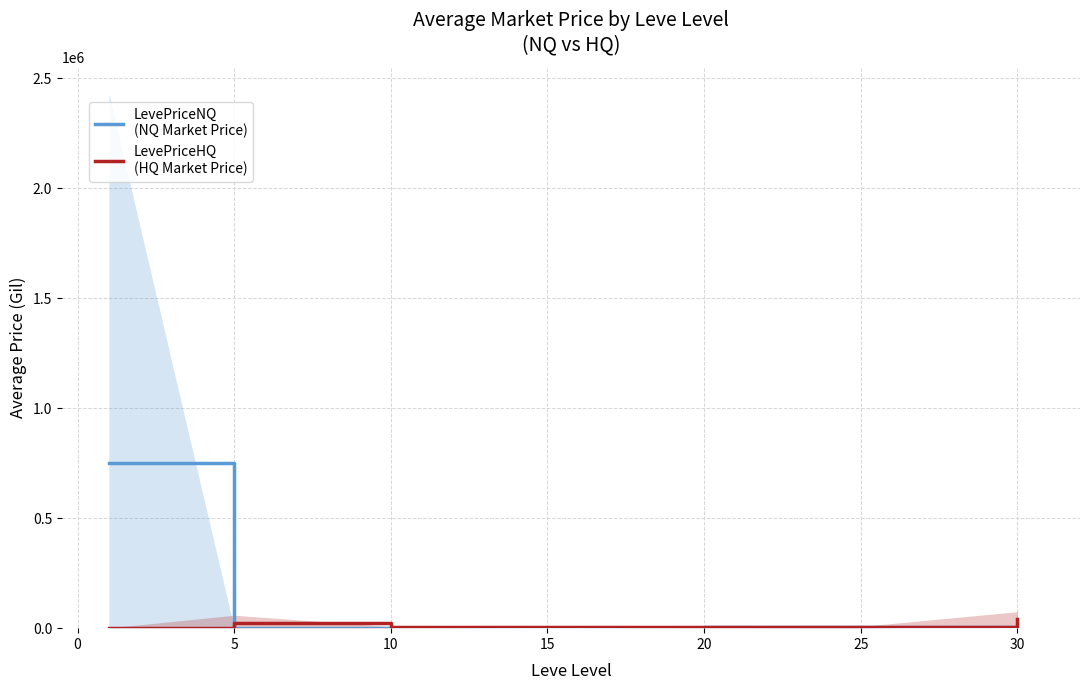

How many times do LevePriceHQ
(HQ Market Price) and LevePriceNQ
(NQ Market Price) cross each other?

1